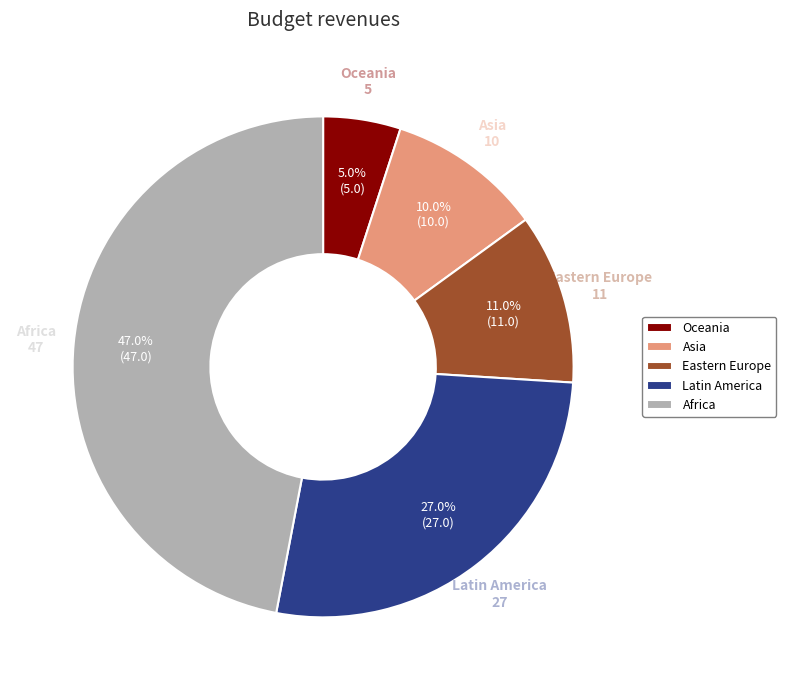

Which category has the smallest portion of the pie?

Oceania